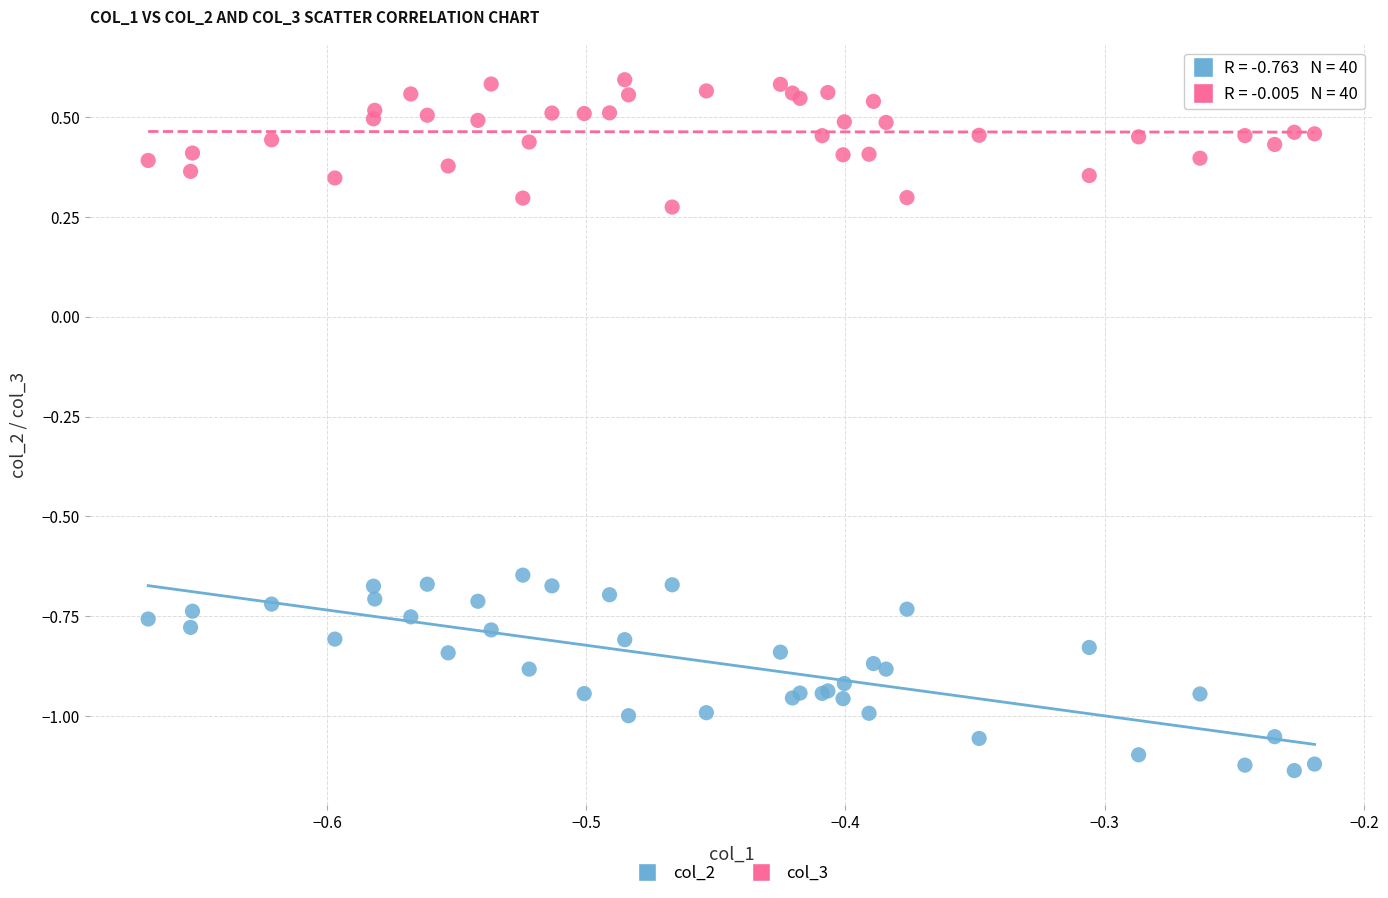

Which series contains the lowest Y value?

col_2